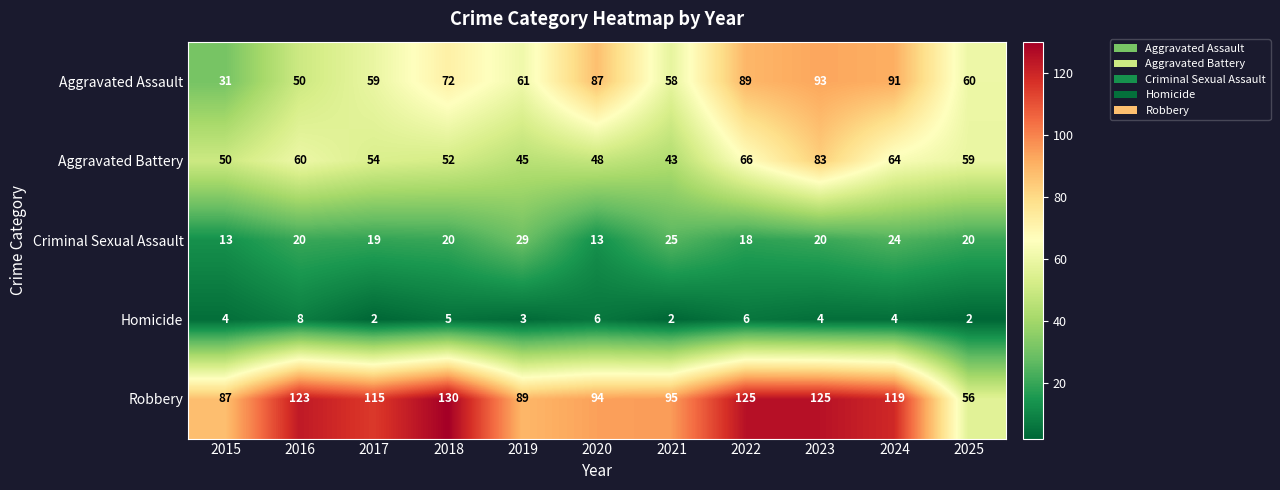

Rank the series by their maximum value, from lowest to highest.

Homicide, Criminal Sexual Assault, Aggravated Battery, Aggravated Assault, Robbery